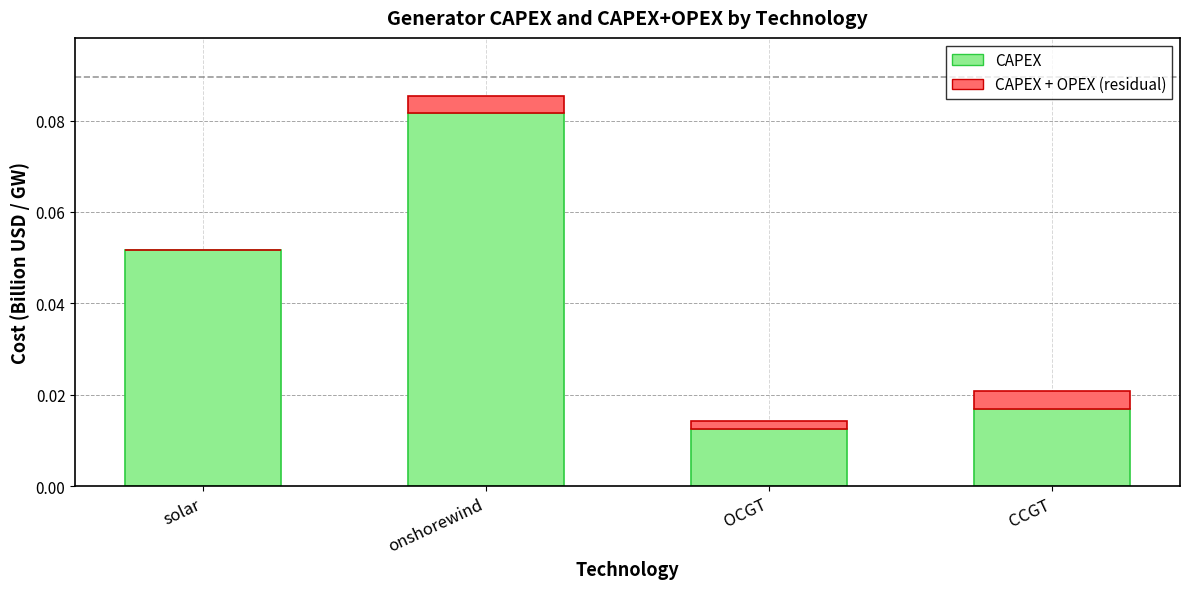

At which category is the sum across all series the highest?

onshorewind